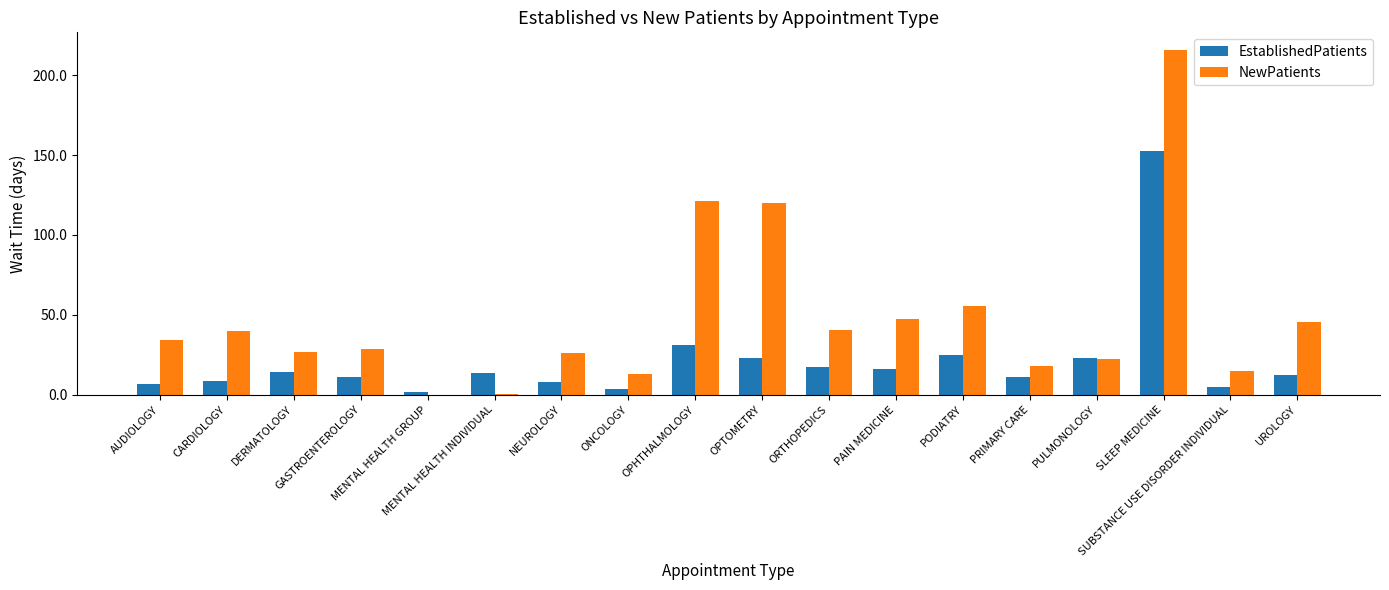

What is the maximum value shown in the chart?

216.1